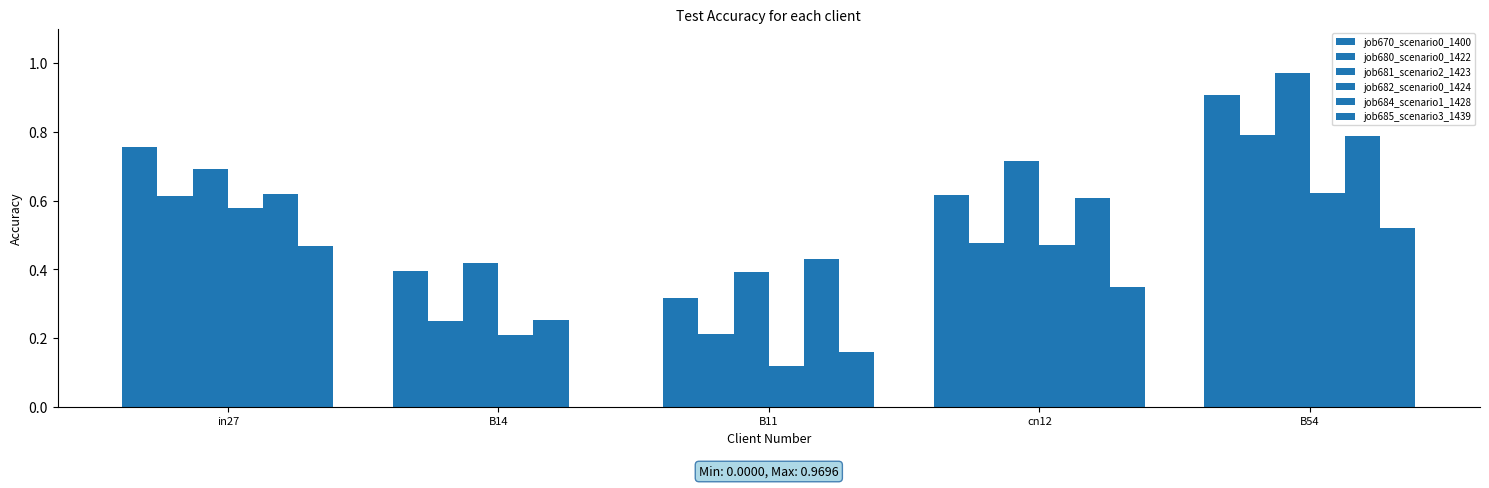

Are the bars horizontal?

No